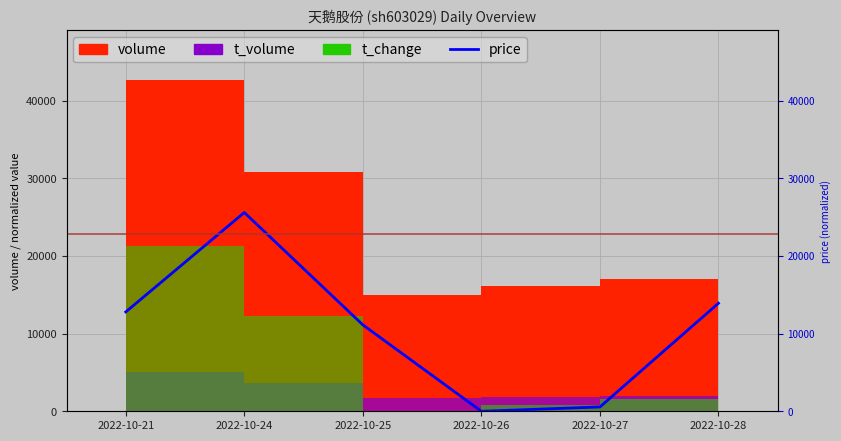

What is the change in value from 2022-10-26 to 2022-10-27?

+556.2